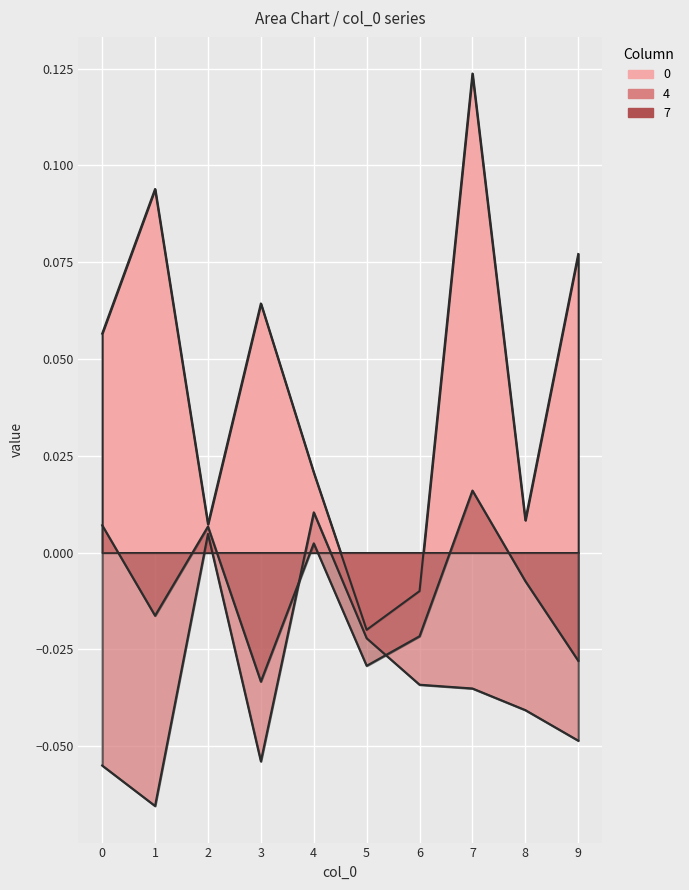

List the labels in order of 0 value, smallest first.

5, 6, 2, 8, 4, 0, 3, 9, 1, 7